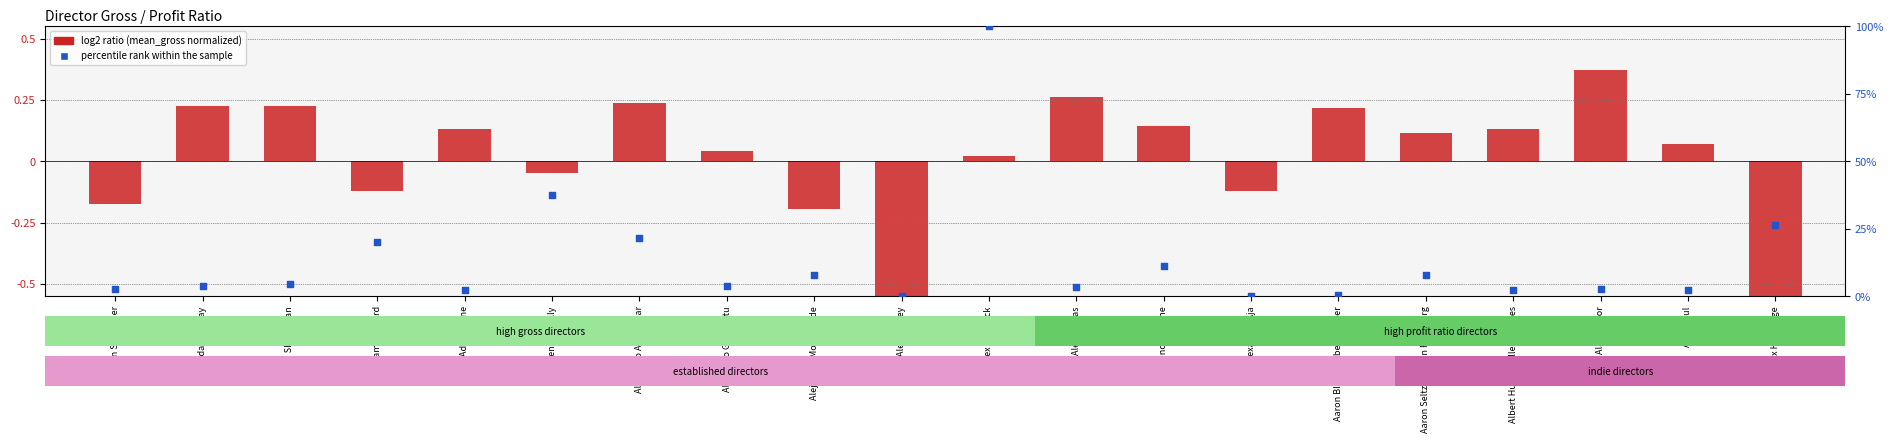

Is the value of percentile rank within the sample at Aaron Blaise Robert Walker greater than the value of log2 ratio (mean_gross normalized) at Albert Hughes Allen Hughes?

Yes